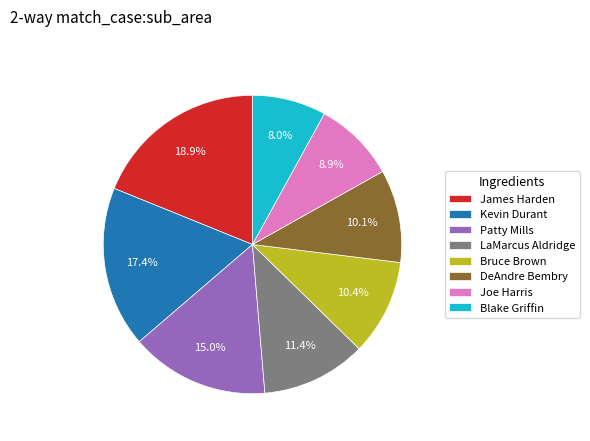

To the nearest percent, what is the difference between the largest and smallest slice percentages?

11%